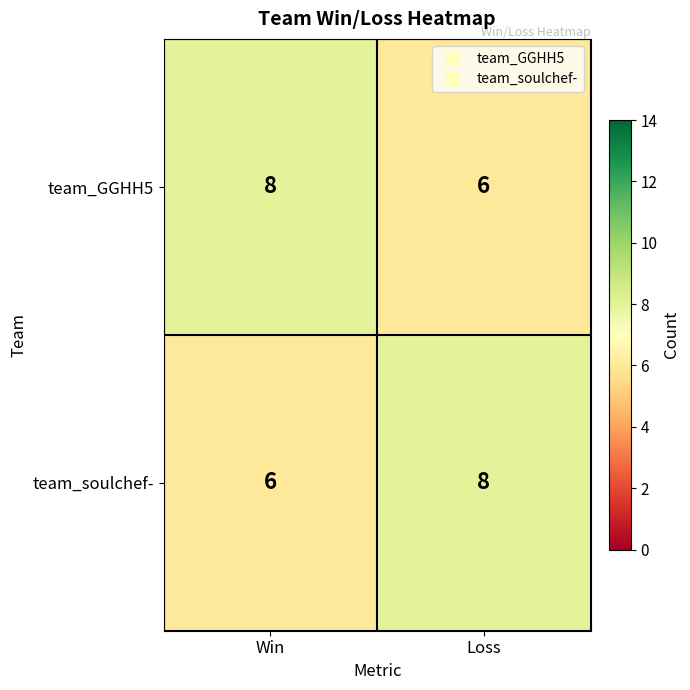

What is the spread (max minus min) of values at Win?

2